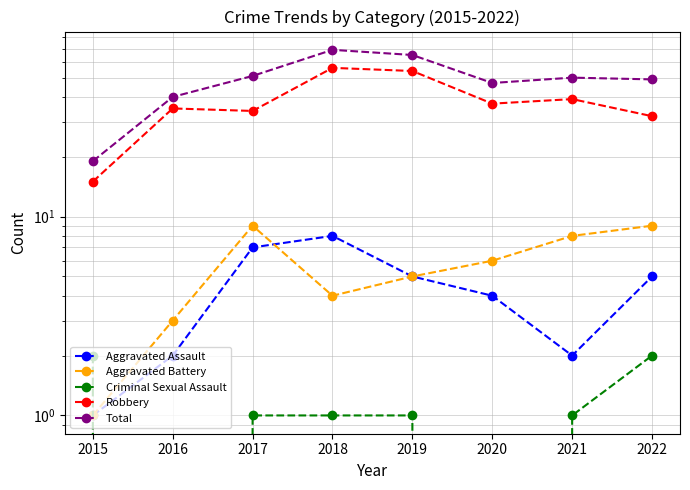

True or false: Aggravated Battery and Aggravated Assault cross at least once.

True